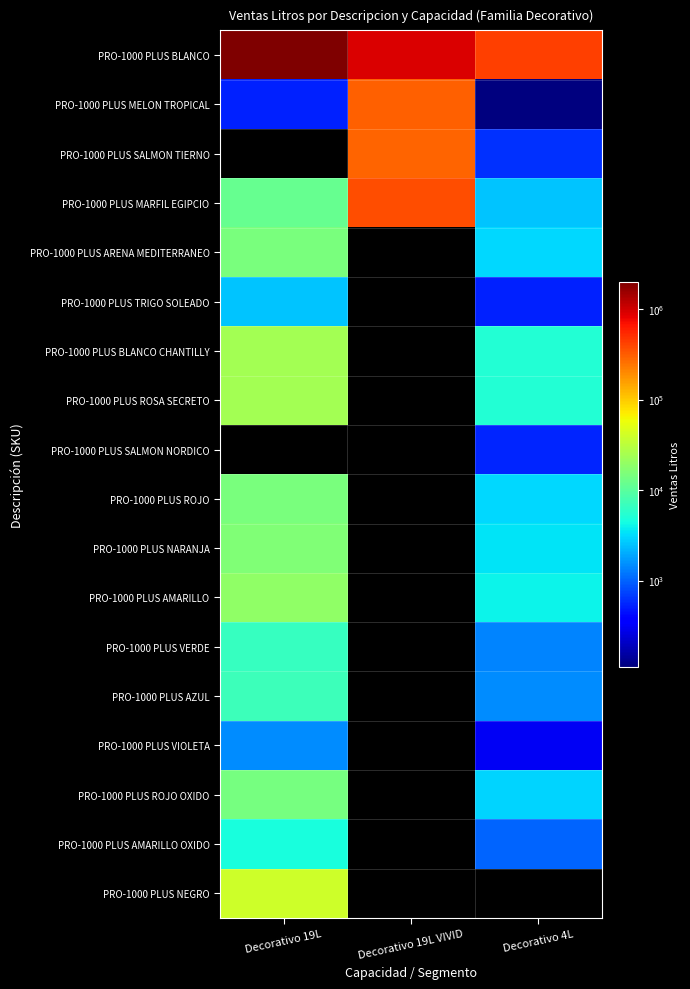

Reading left to right, transcribe all the data shown in this chart.

PRO-1000 PLUS BLANCO: Decorativo 19L=2001802	Decorativo 19L VIVID=909141	Decorativo 4L=421432
PRO-1000 PLUS MELON TROPICAL: Decorativo 19L=532	Decorativo 19L VIVID=302878	Decorativo 4L=112
PRO-1000 PLUS SALMON TIERNO: Decorativo 19L=0	Decorativo 19L VIVID=291785	Decorativo 4L=608
PRO-1000 PLUS MARFIL EGIPCIO: Decorativo 19L=11856	Decorativo 19L VIVID=368778	Decorativo 4L=2496
PRO-1000 PLUS ARENA MEDITERRANEO: Decorativo 19L=14687	Decorativo 19L VIVID=0	Decorativo 4L=3092
PRO-1000 PLUS TRIGO SOLEADO: Decorativo 19L=2489	Decorativo 19L VIVID=0	Decorativo 4L=524
PRO-1000 PLUS BLANCO CHANTILLY: Decorativo 19L=24529	Decorativo 19L VIVID=0	Decorativo 4L=5164
PRO-1000 PLUS ROSA SECRETO: Decorativo 19L=24529	Decorativo 19L VIVID=0	Decorativo 4L=5164
PRO-1000 PLUS SALMON NORDICO: Decorativo 19L=0	Decorativo 19L VIVID=0	Decorativo 4L=556
PRO-1000 PLUS ROJO: Decorativo 19L=14573	Decorativo 19L VIVID=0	Decorativo 4L=3068
PRO-1000 PLUS NARANJA: Decorativo 19L=16017	Decorativo 19L VIVID=0	Decorativo 4L=3372
PRO-1000 PLUS AMARILLO: Decorativo 19L=19019	Decorativo 19L VIVID=0	Decorativo 4L=4004
PRO-1000 PLUS VERDE: Decorativo 19L=6536	Decorativo 19L VIVID=0	Decorativo 4L=1376
PRO-1000 PLUS AZUL: Decorativo 19L=7087	Decorativo 19L VIVID=0	Decorativo 4L=1492
PRO-1000 PLUS VIOLETA: Decorativo 19L=1463	Decorativo 19L VIVID=0	Decorativo 4L=308
PRO-1000 PLUS ROJO OXIDO: Decorativo 19L=14193	Decorativo 19L VIVID=0	Decorativo 4L=2988
PRO-1000 PLUS AMARILLO OXIDO: Decorativo 19L=4750	Decorativo 19L VIVID=0	Decorativo 4L=1000
PRO-1000 PLUS NEGRO: Decorativo 19L=39615	Decorativo 19L VIVID=0	Decorativo 4L=0